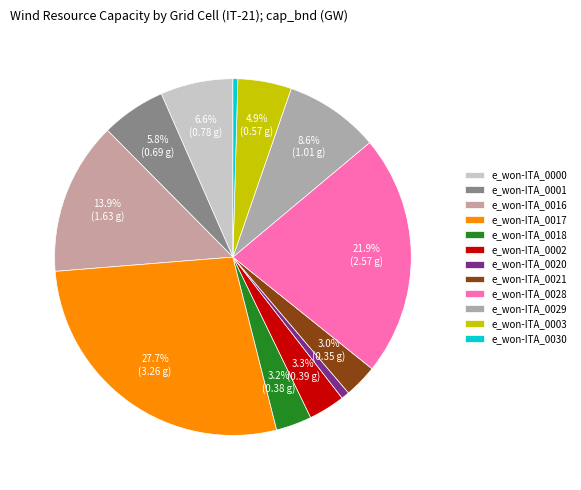

To the nearest percent, what percentage of the pie is e_won-ITA_0021?

3%